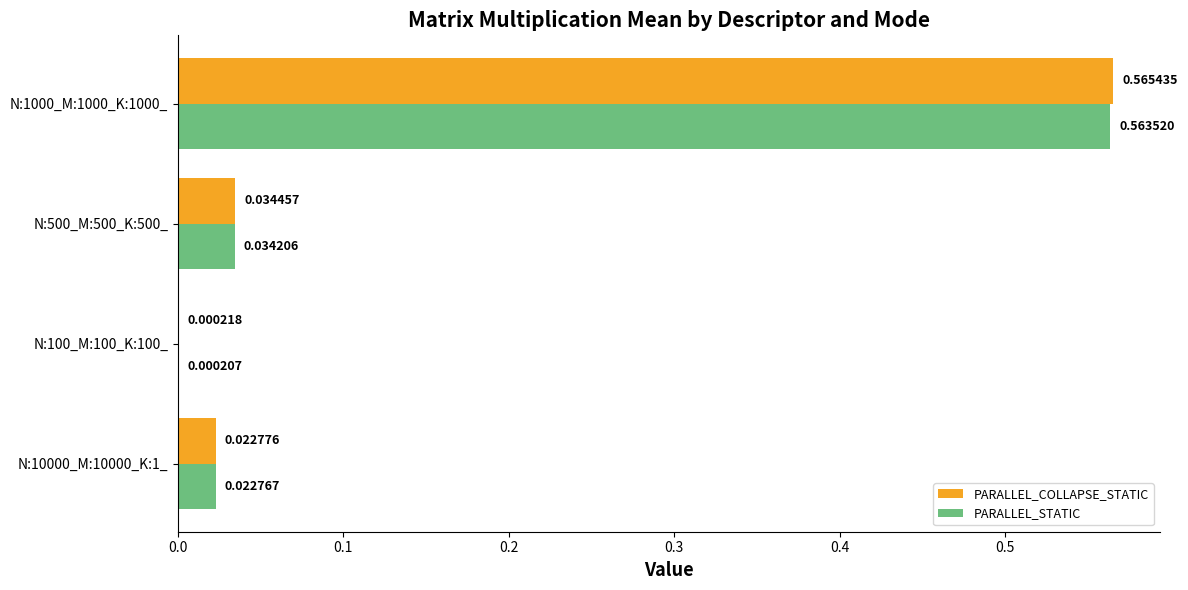

At which category is the sum across all series the highest?

N:1000_M:1000_K:1000_